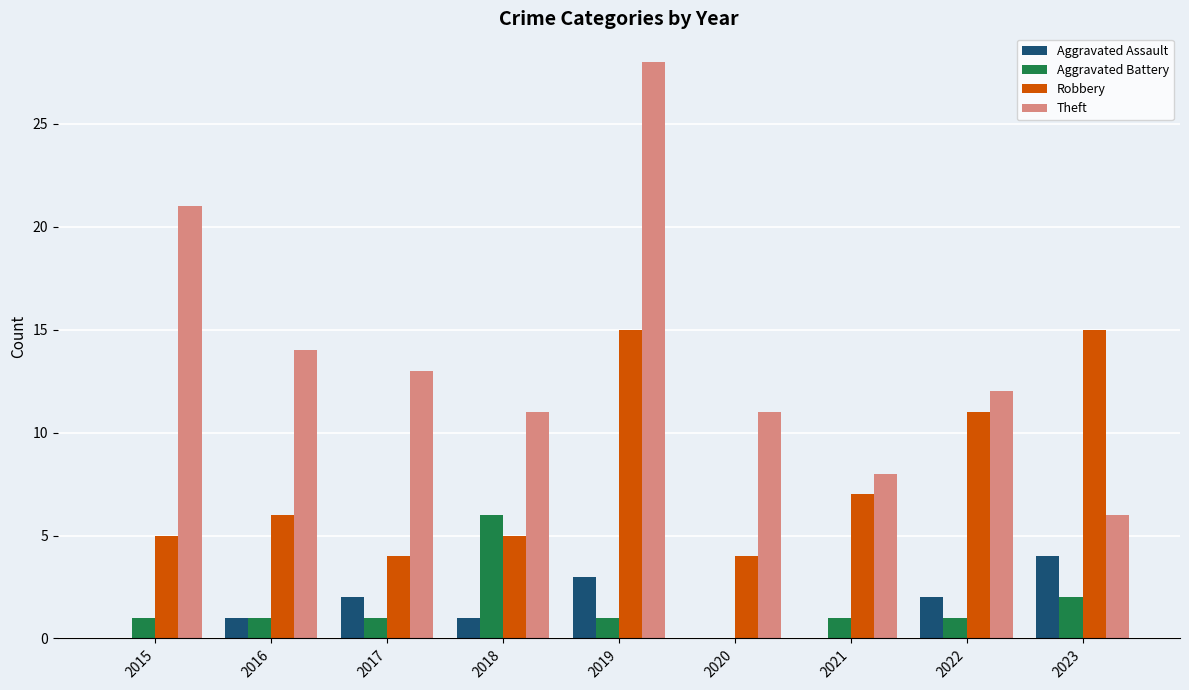

The Aggravated Battery series shows -4 at 2020. True or false?

False